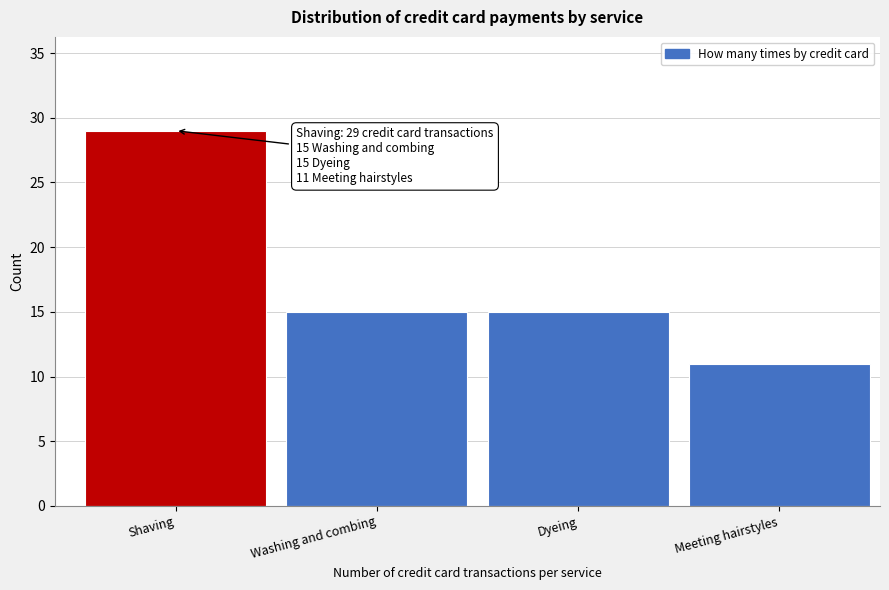

Reading left to right, transcribe all the data shown in this chart.

Shaving=29	Washing and combing=15	Dyeing=15	Meeting hairstyles=11